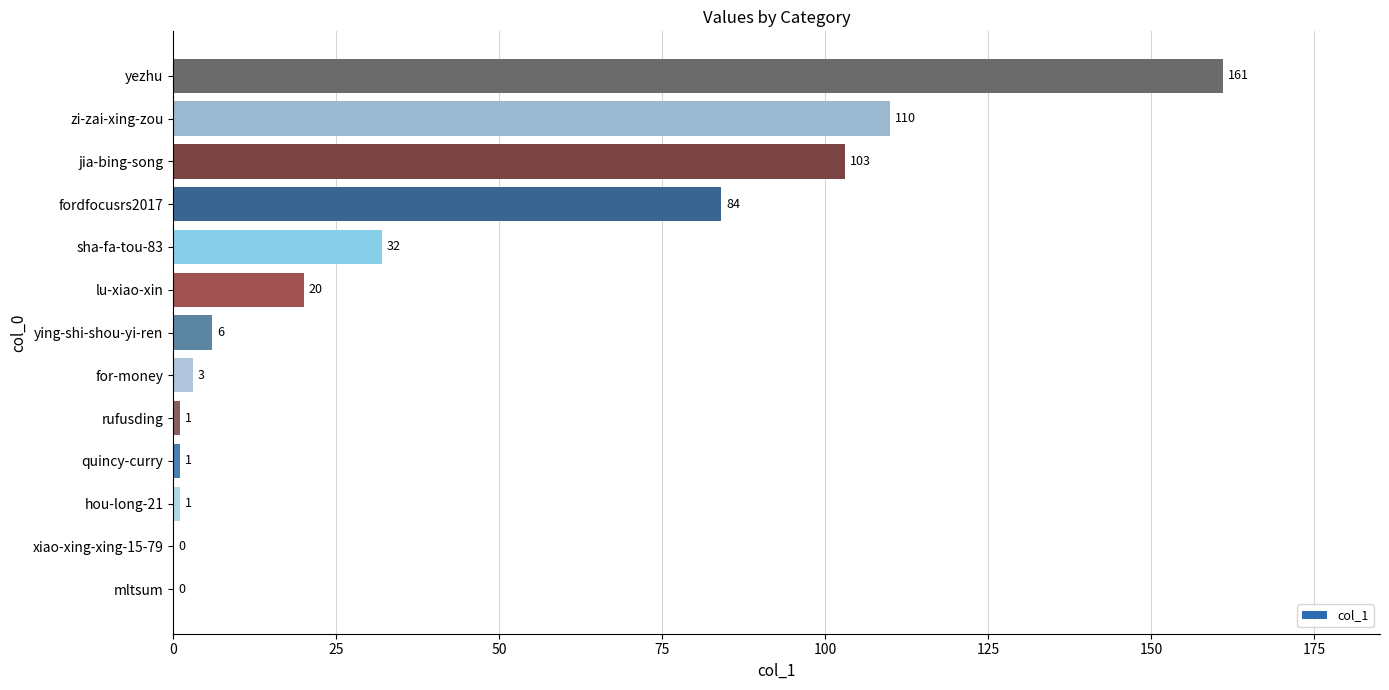

Reading top to bottom, transcribe all the data shown in this chart.

yezhu=161	zi-zai-xing-zou=110	jia-bing-song=103	fordfocusrs2017=84	sha-fa-tou-83=32	lu-xiao-xin=20	ying-shi-shou-yi-ren=6	for-money=3	rufusding=1	quincy-curry=1	hou-long-21=1	xiao-xing-xing-15-79=0	mltsum=0